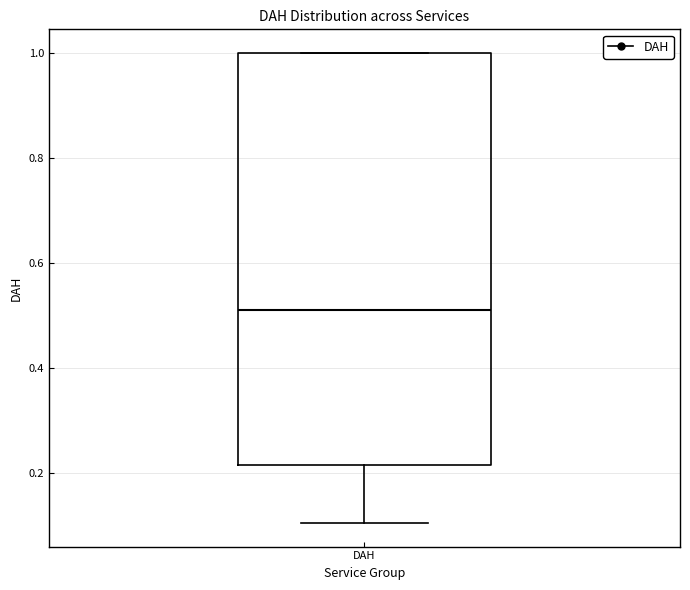

Transcribe this box plot: give where the median line is, the range the box spans, and where the two whiskers end, as read against the y-axis. The values are not printed on the chart, so give them approximately, as read against the axis.

median 0.50, box 0.22 to 1.00, whiskers 0.10 to 1.00